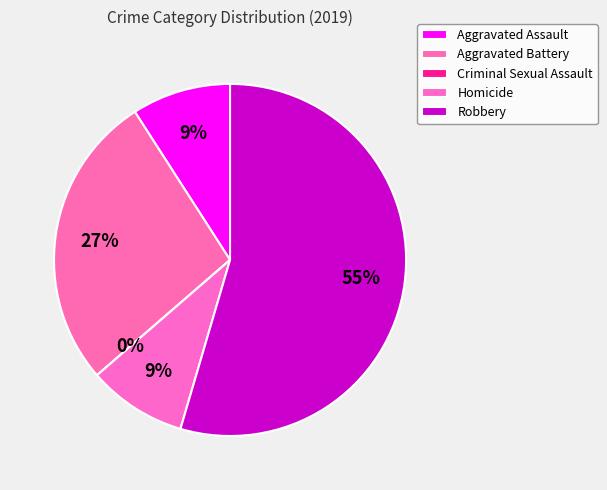

True or false: Homicide accounts for 1% of the total.

False